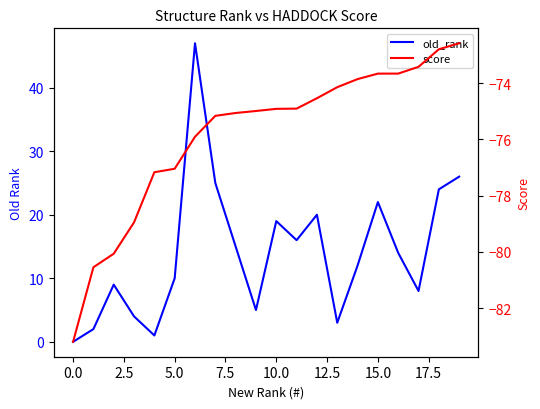

What are all the series names shown in the legend?

old_rank, score